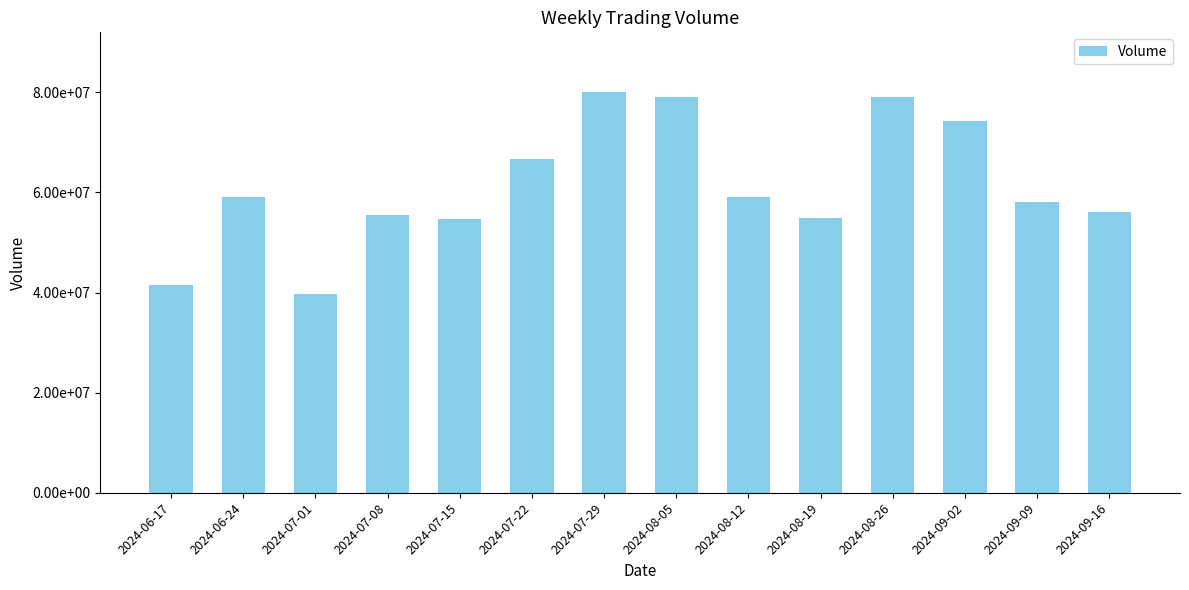

What is the label of the 12th bar from the right?

2024-07-01